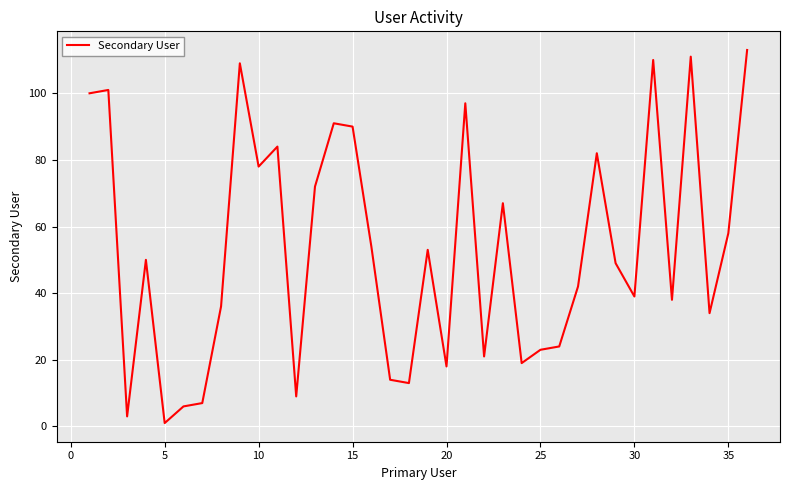

True or false: there are more than 2 points higher than both neighbors.

True